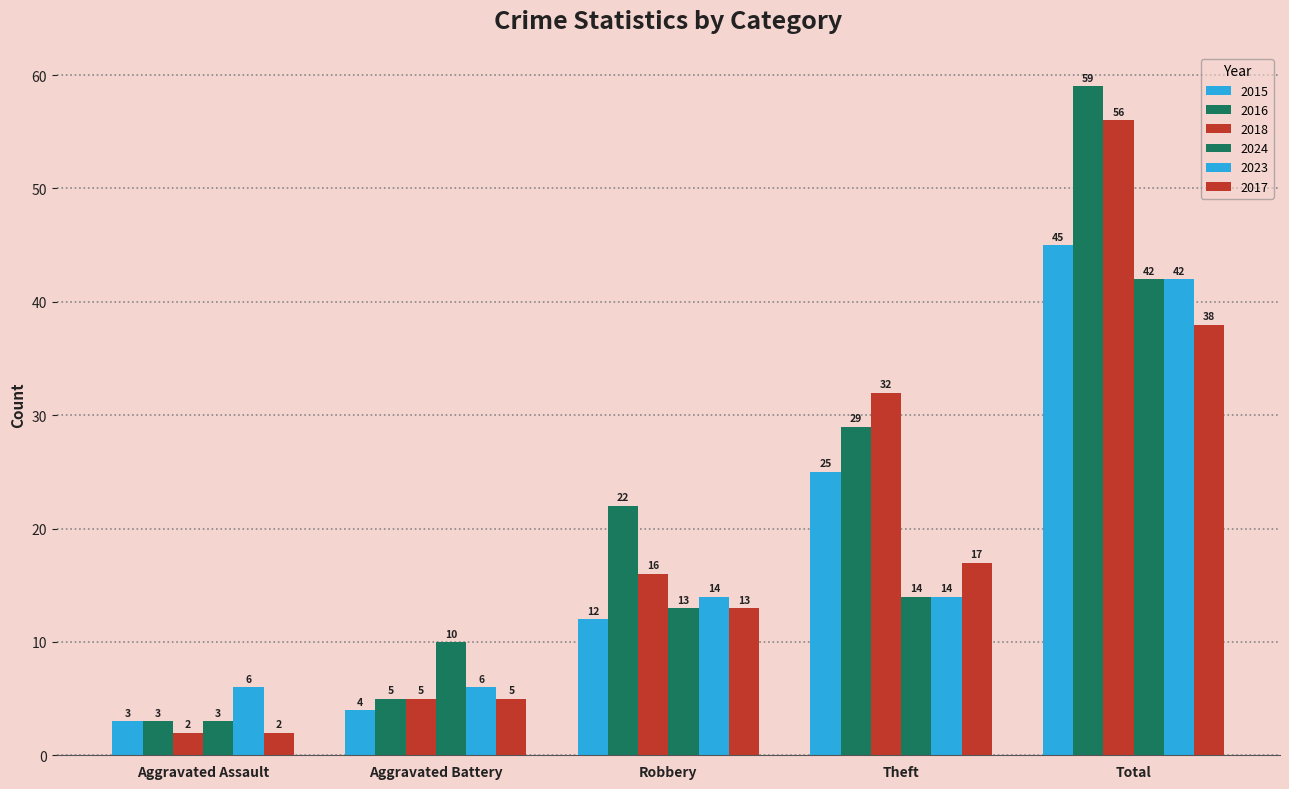

What is the label of the 3rd bar from the left?

Robbery